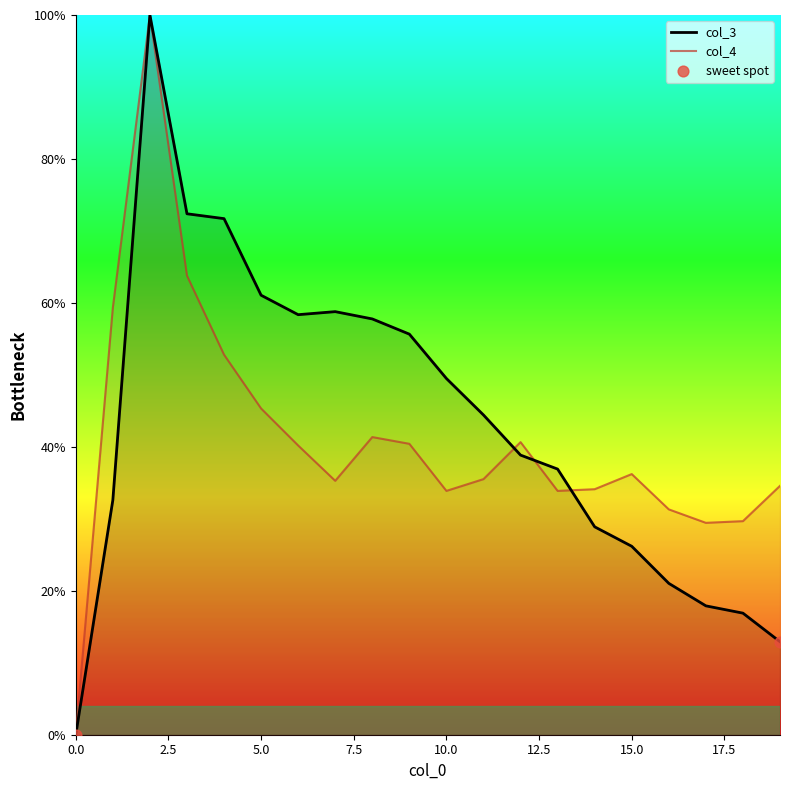

What are all the series names shown in the legend?

col_3, col_4